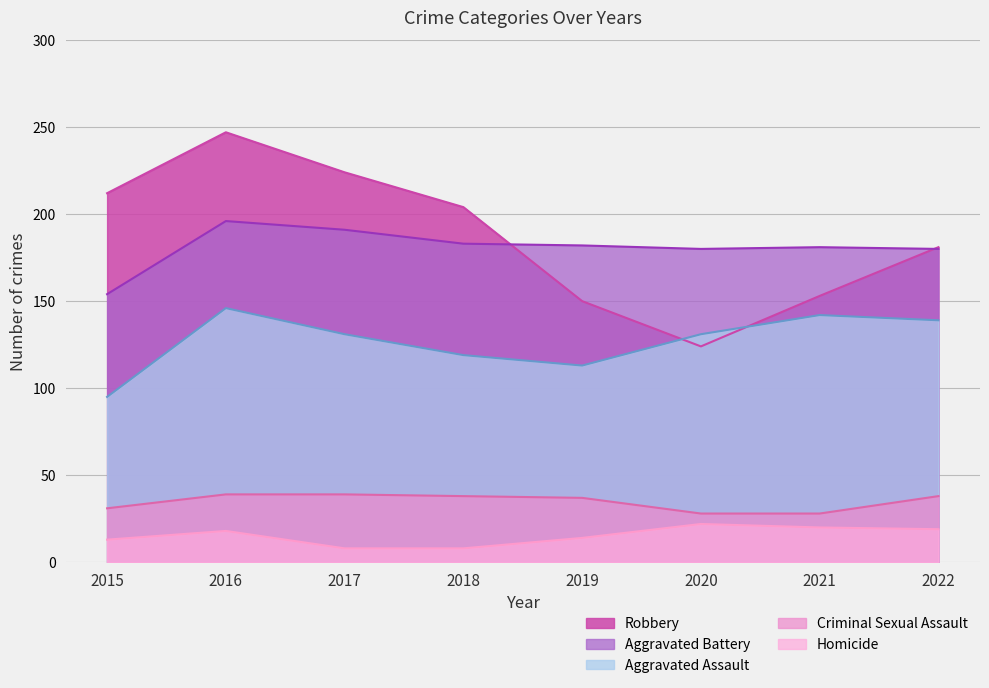

At 2021, list the series in order from smallest to largest.

Homicide, Criminal Sexual Assault, Aggravated Assault, Robbery, Aggravated Battery